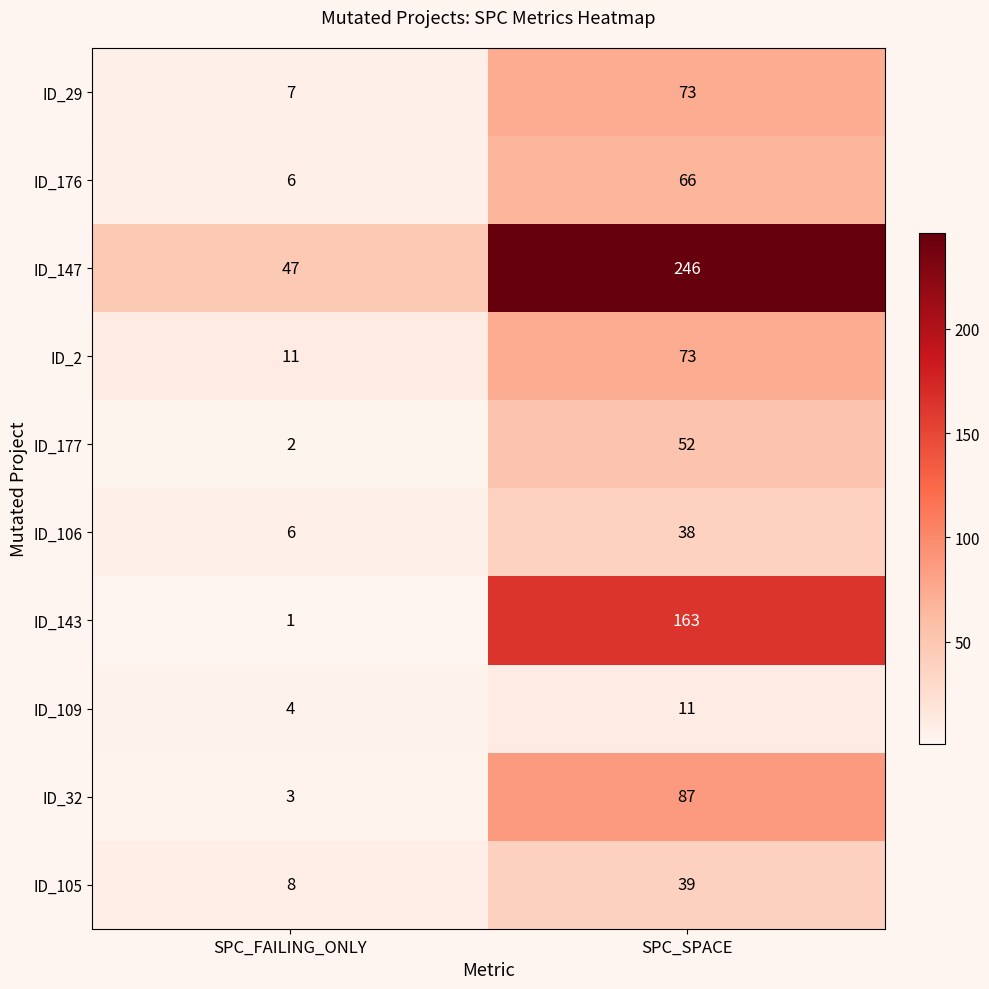

Reading right to left, extract all data points from this chart.

ID_29: 73	7
ID_176: 66	6
ID_147: 246	47
ID_2: 73	11
ID_177: 52	2
ID_106: 38	6
ID_143: 163	1
ID_109: 11	4
ID_32: 87	3
ID_105: 39	8